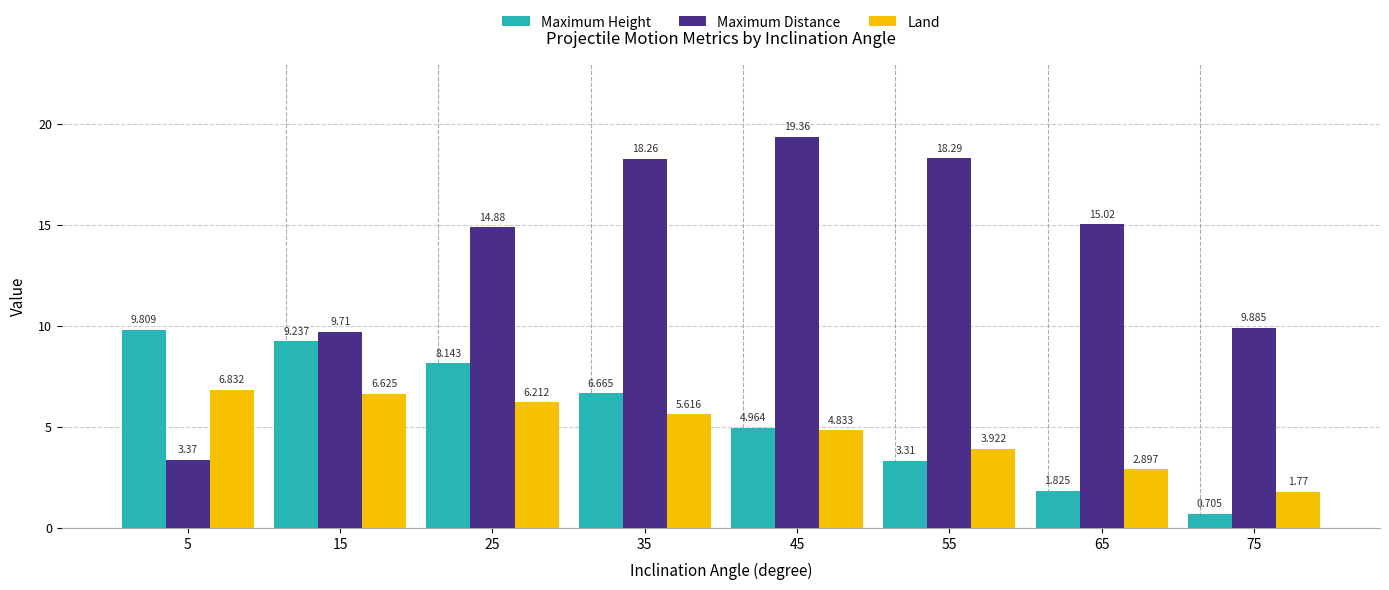

Where is Land nearest to the value 4?

55